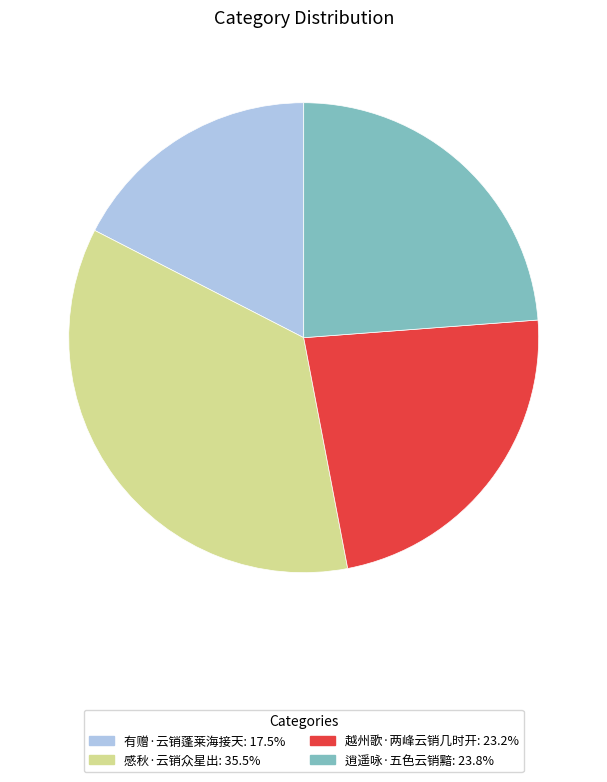

The 感秋·云销众星出 slice represents 27% of the pie. True or false?

False